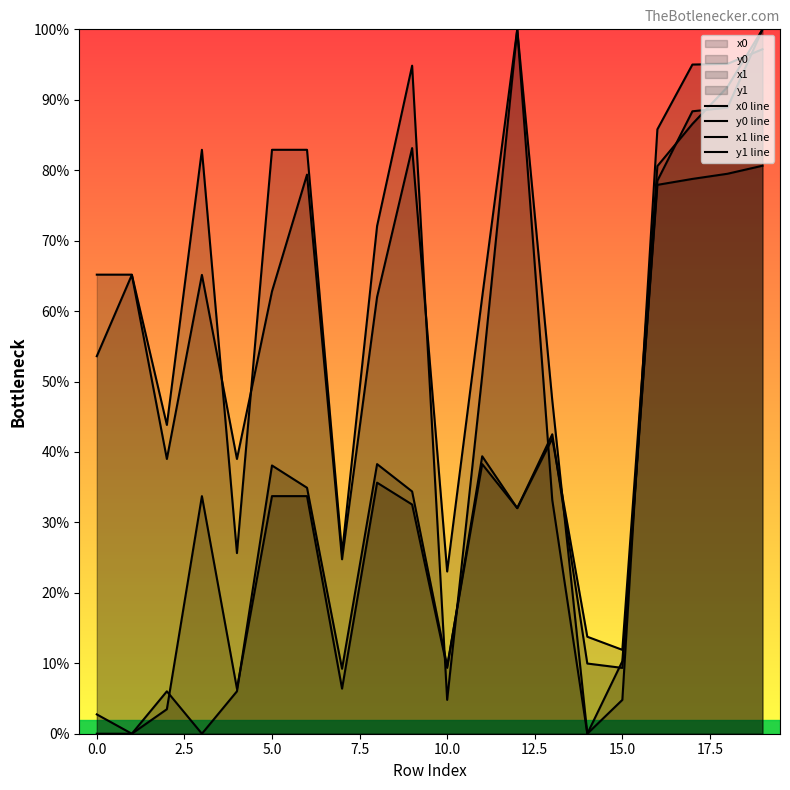

True or false: y1 line has more than 1 interior local peaks.

True